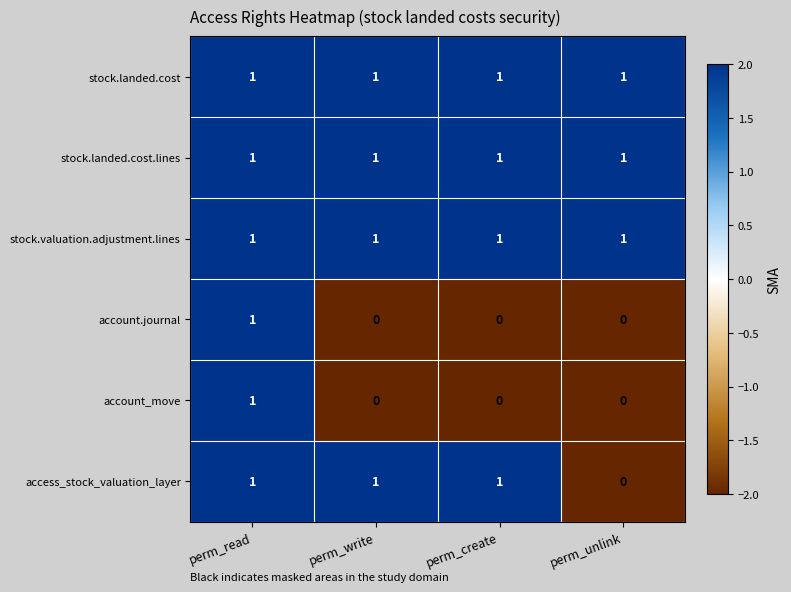

How many categories are shown in the chart?

4